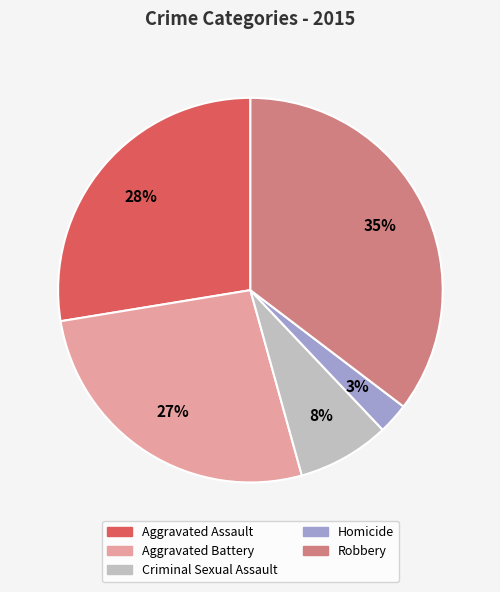

Is there any slice that represents more than half of the pie?

No